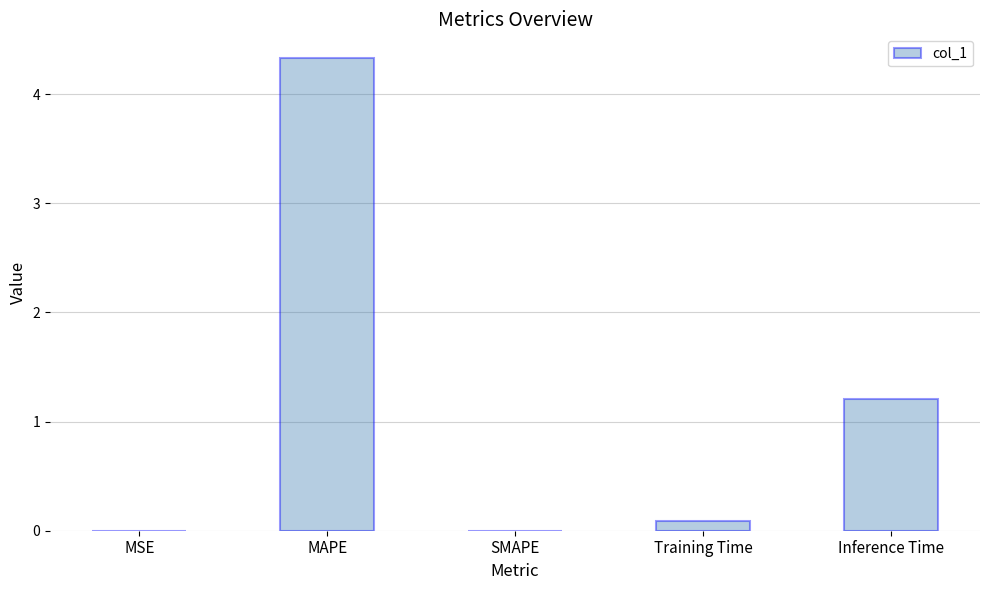

Is it true that the value at MSE is 0.0?

True